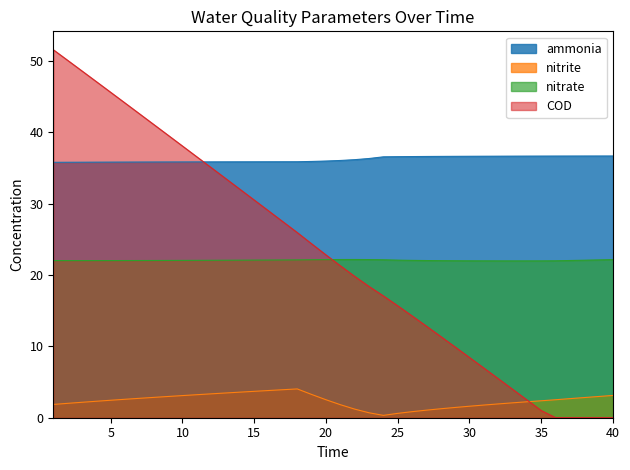

List the series in order of their peak value, lowest first.

nitrite, nitrate, ammonia, COD